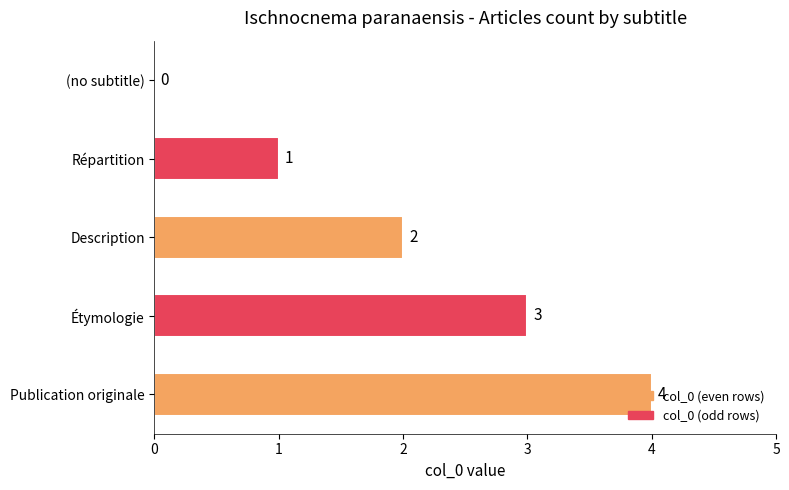

Are the bars grouped side by side (vs. stacked)?

No